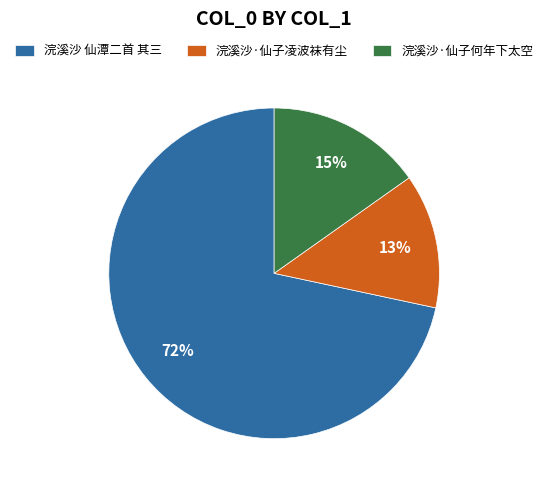

What percentage is the 浣溪沙·仙子何年下太空 slice, to the nearest percent?

15%